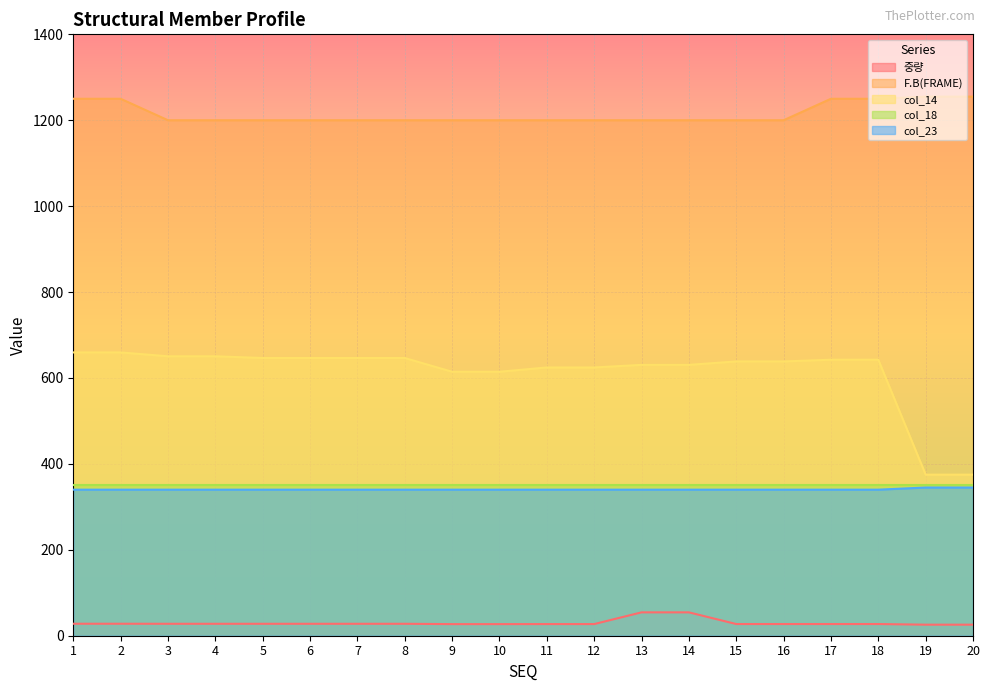

What is the value of the col_14 point at the 1st from the left?

659.5